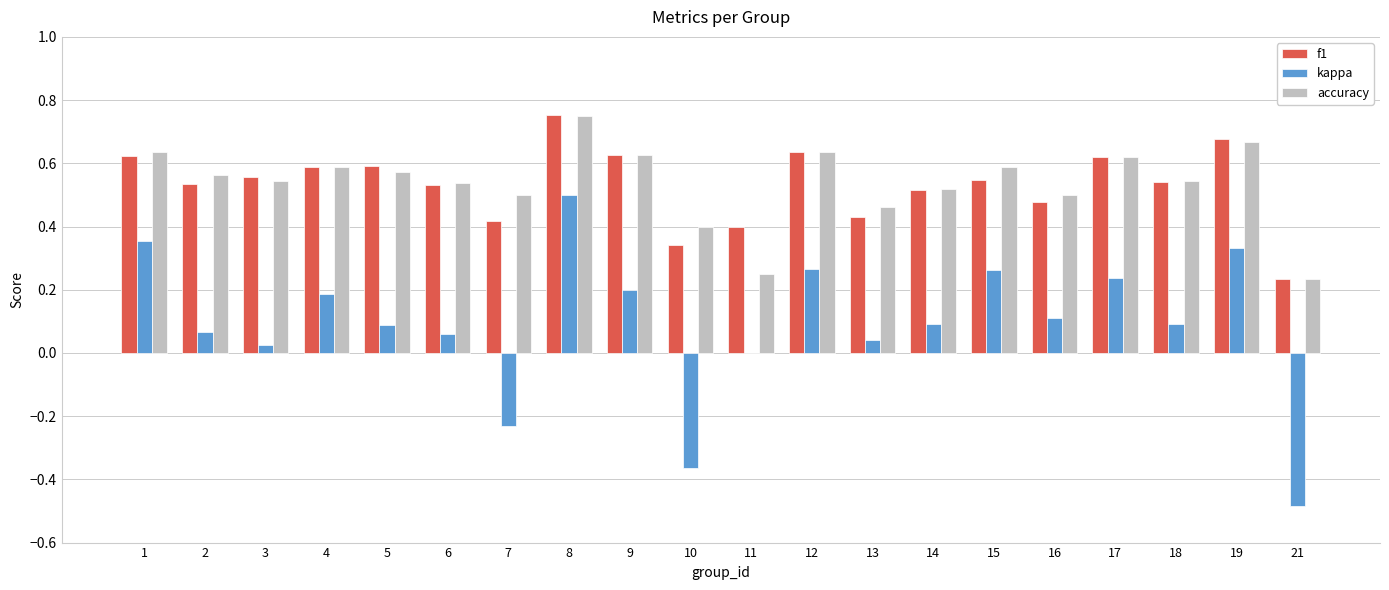

How many categories are shown in the chart?

20